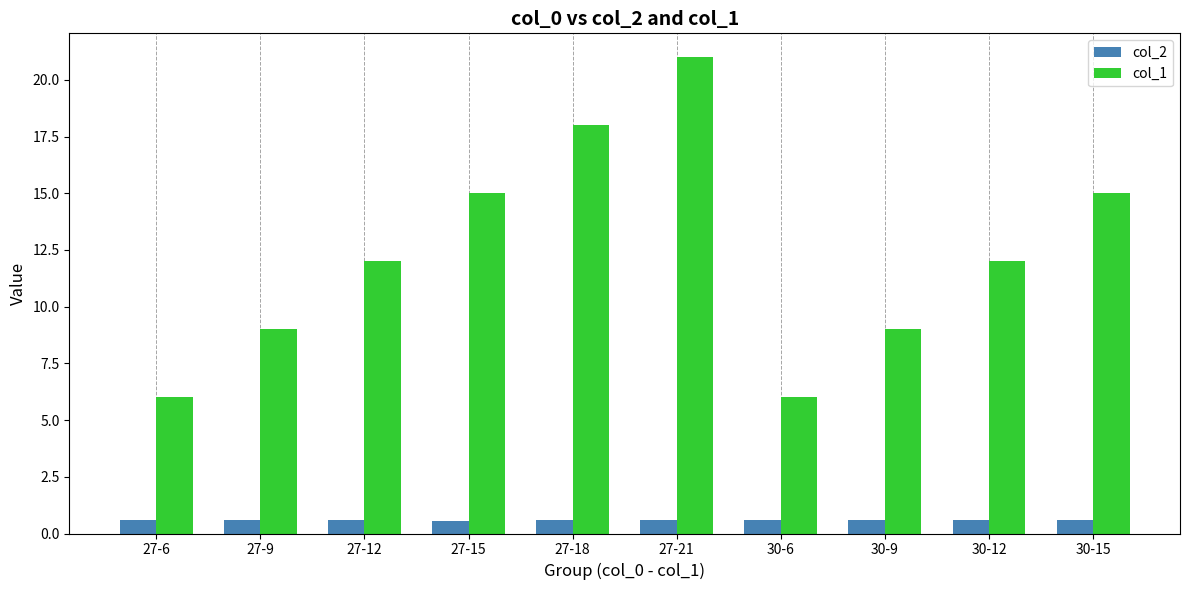

What position from the right is 30-9?

3